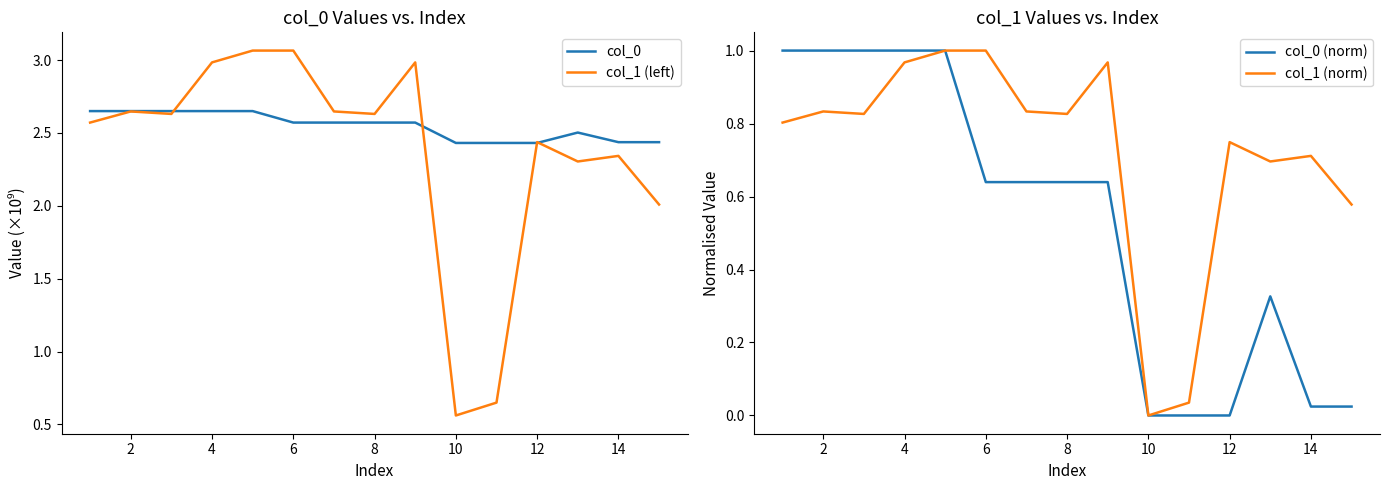

What is the difference between the second highest and minimum values in the col_1 (left) series?

2.5